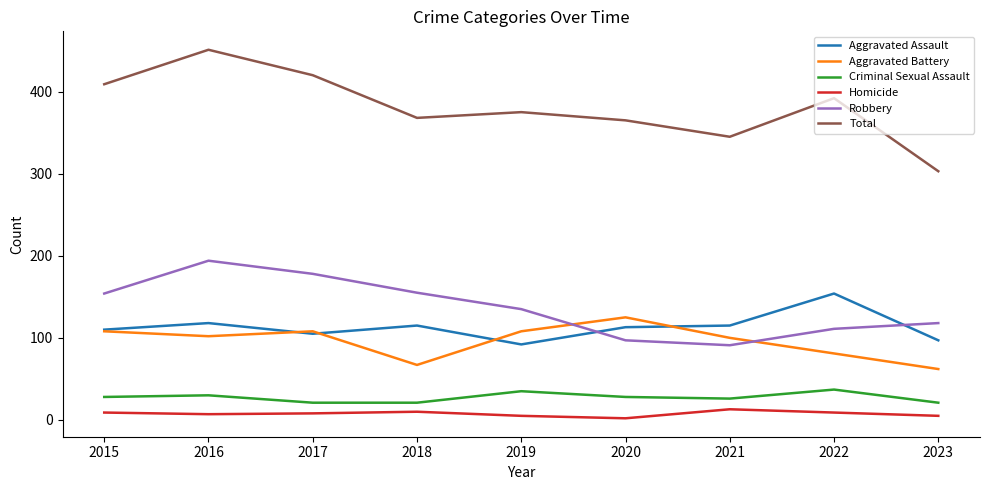

What is the difference between the maximum and second lowest values in the Homicide series?

8